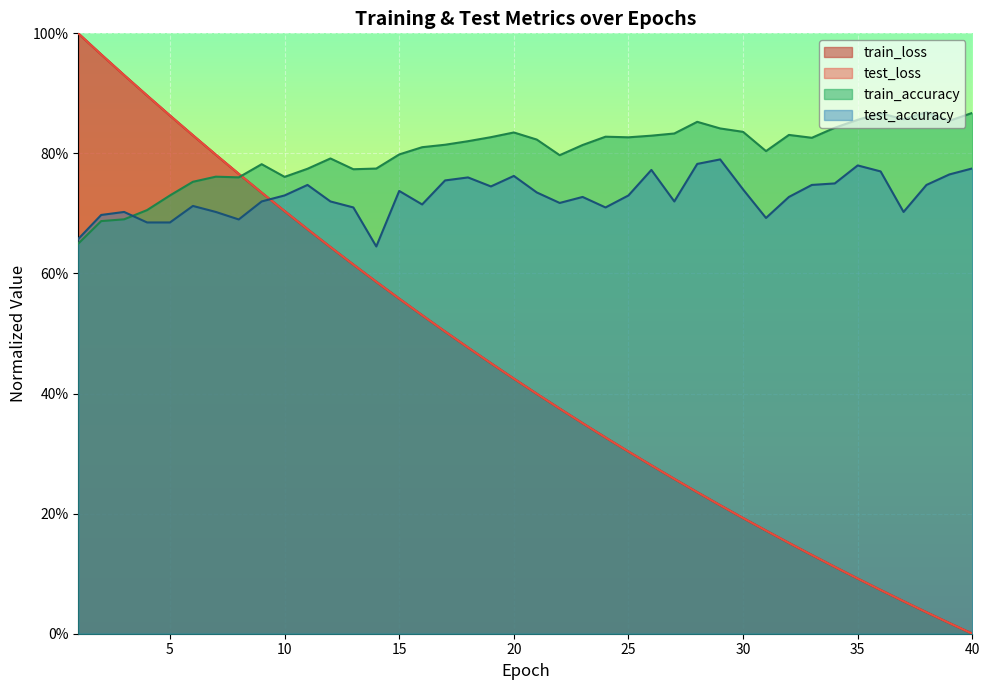

At which category does train_accuracy reach its first local peak?

7